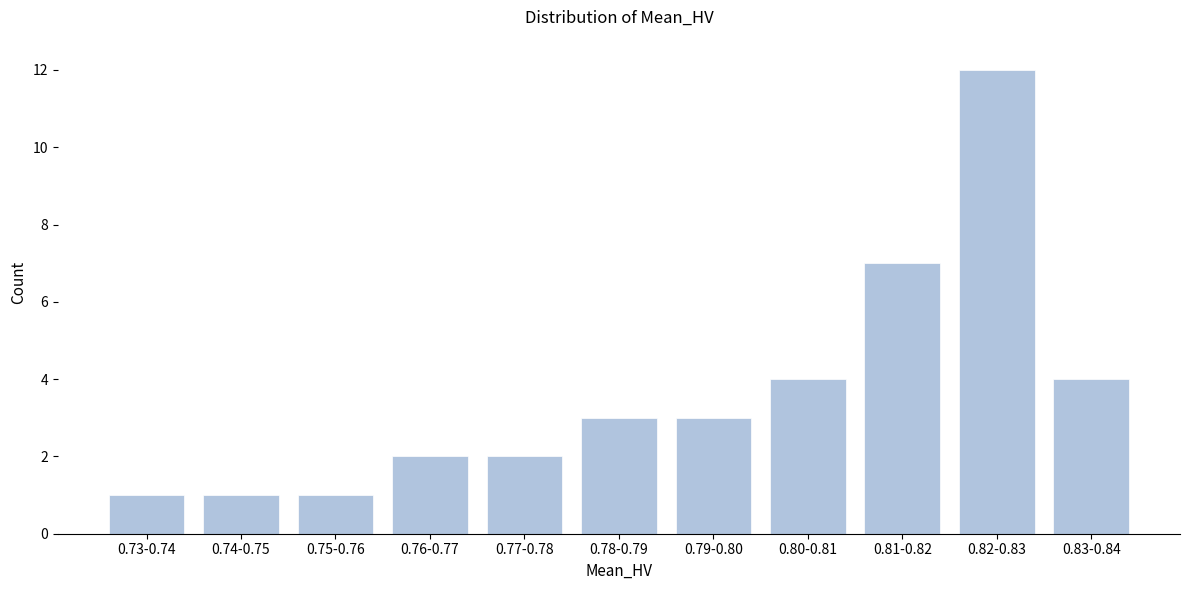

Reading left to right, list all the values displayed in this chart.

1	1	1	2	2	3	3	4	7	12	4